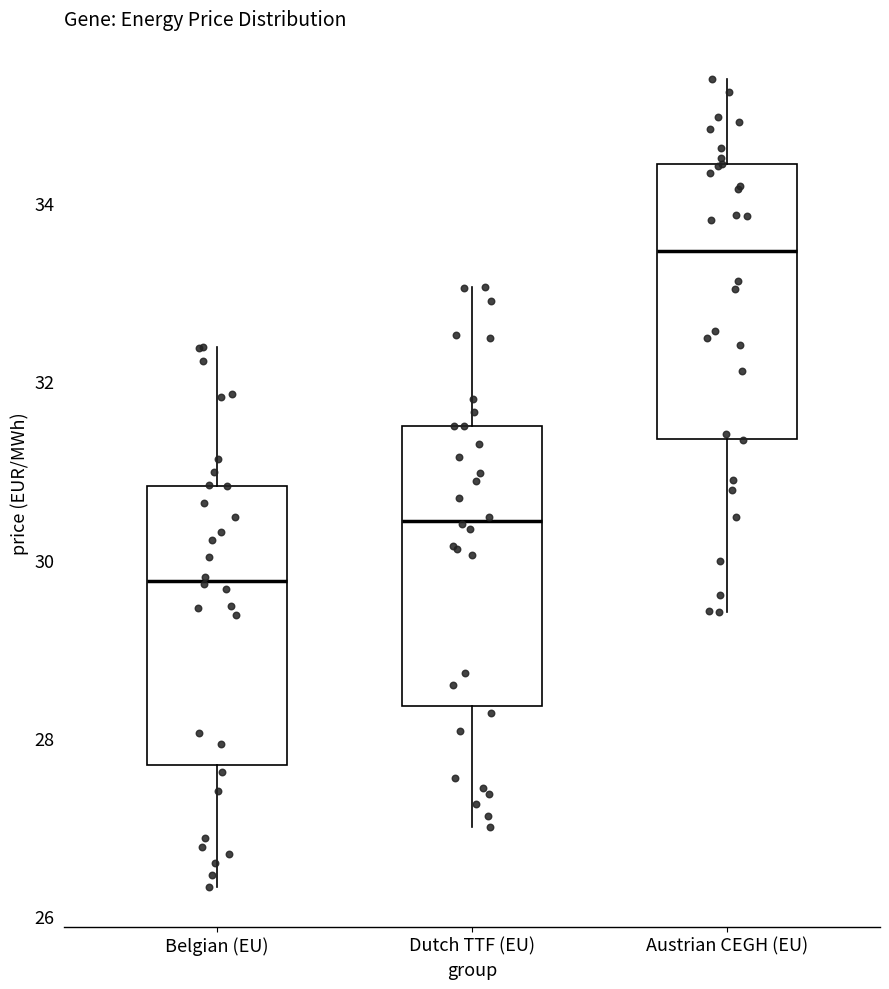

Which box's median line is the highest?

Austrian CEGH (EU)